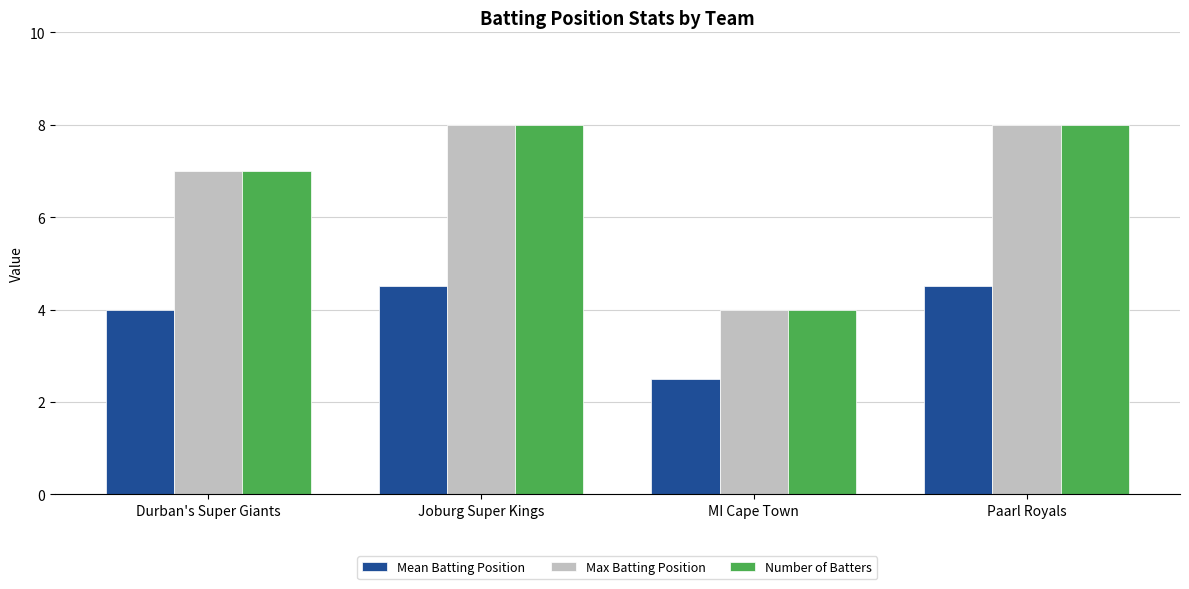

What is the sum of the Number of Batters values at Paarl Royals and Joburg Super Kings?

16.0